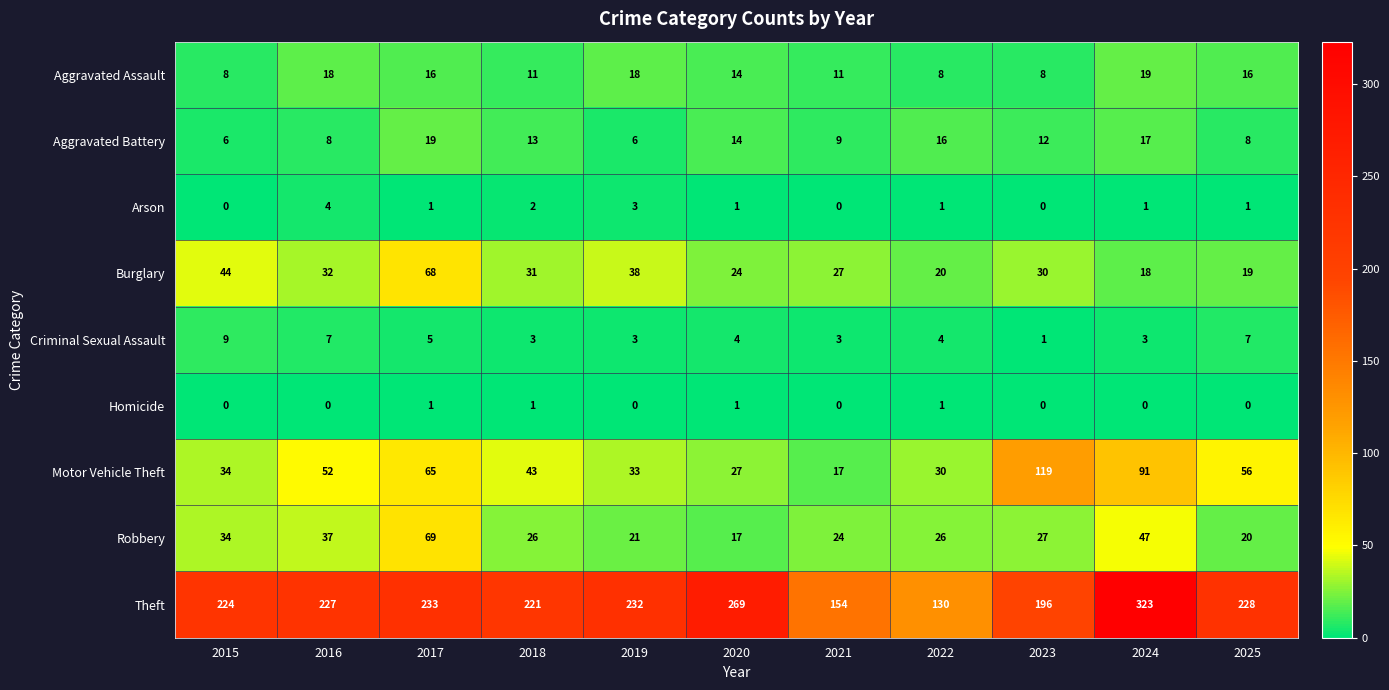

What is the total value across all series at 2016?

385